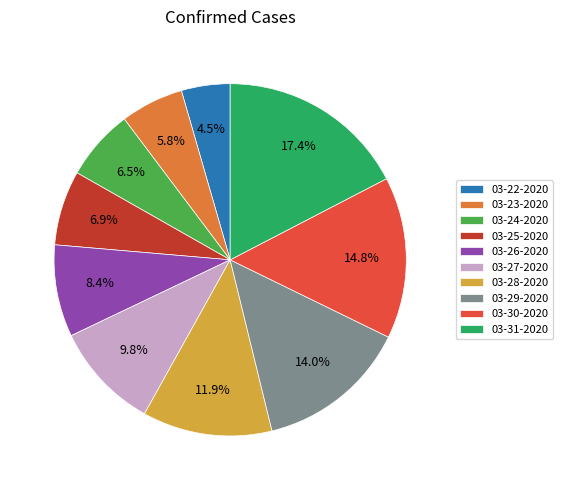

How many segments does this pie chart have?

10